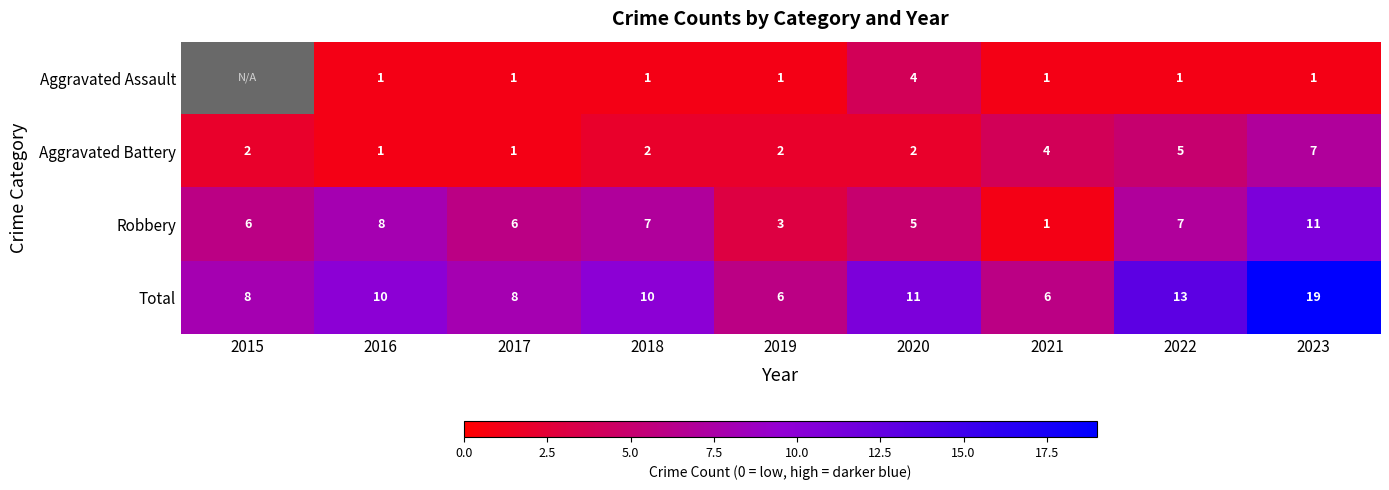

Count the number of data series in this chart.

4